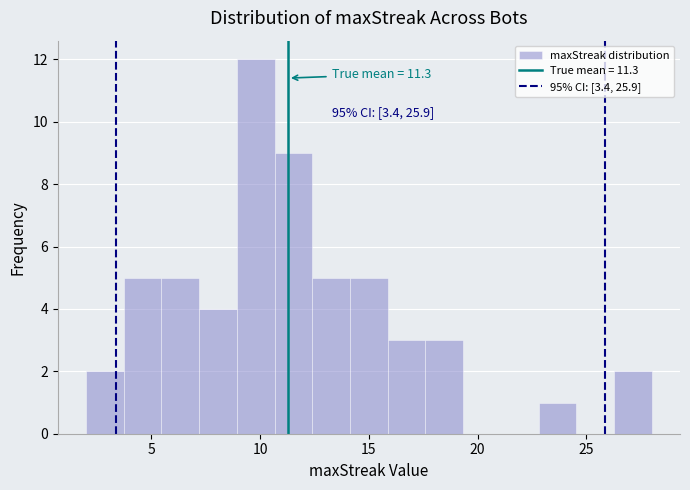

Around what value on the x-axis is the tallest bar? Give the approximate position of its centre, as read against the axis.

10.0